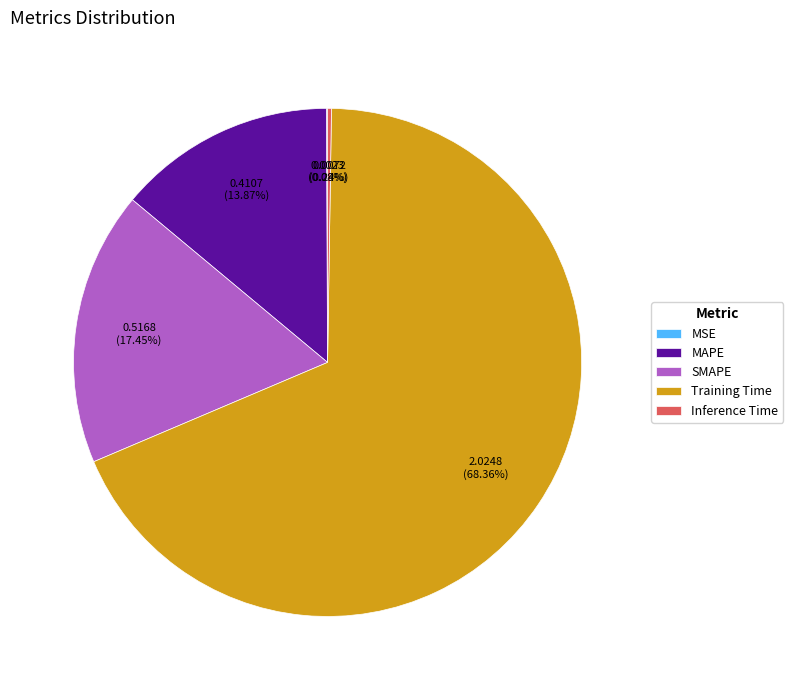

Is there a majority slice in this chart?

Yes